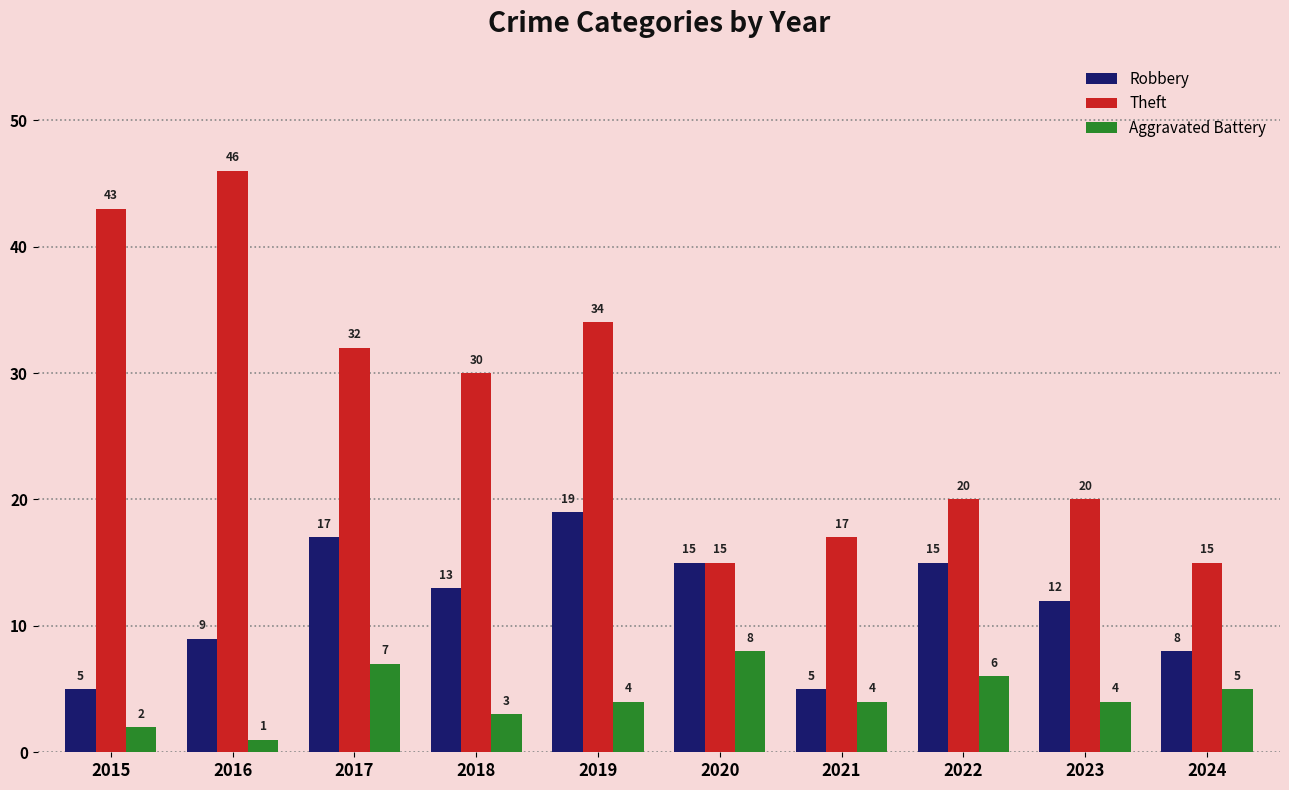

At which category is the sum across all series the highest?

2019